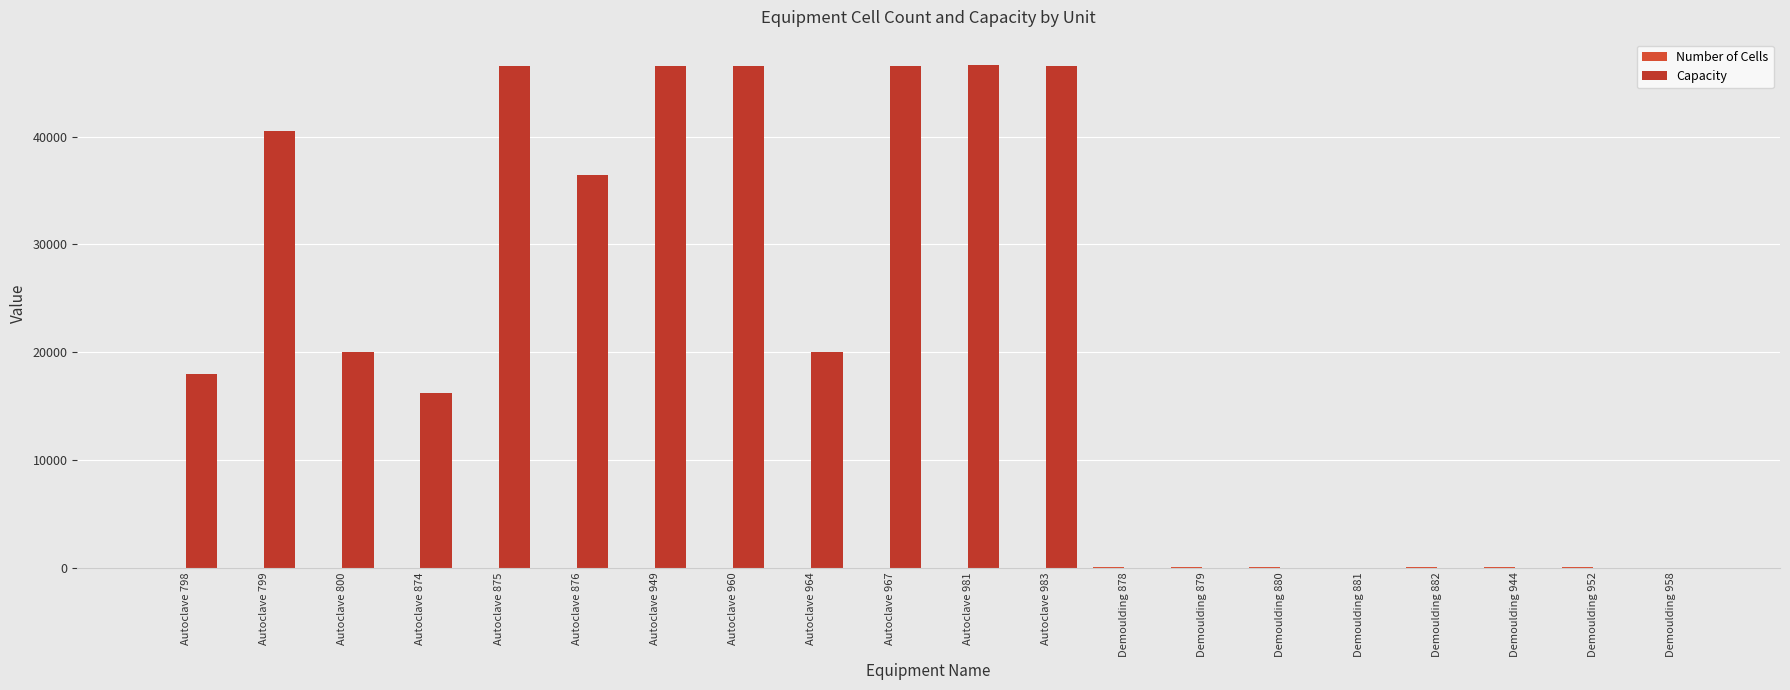

How many distinct data groups are displayed?

2